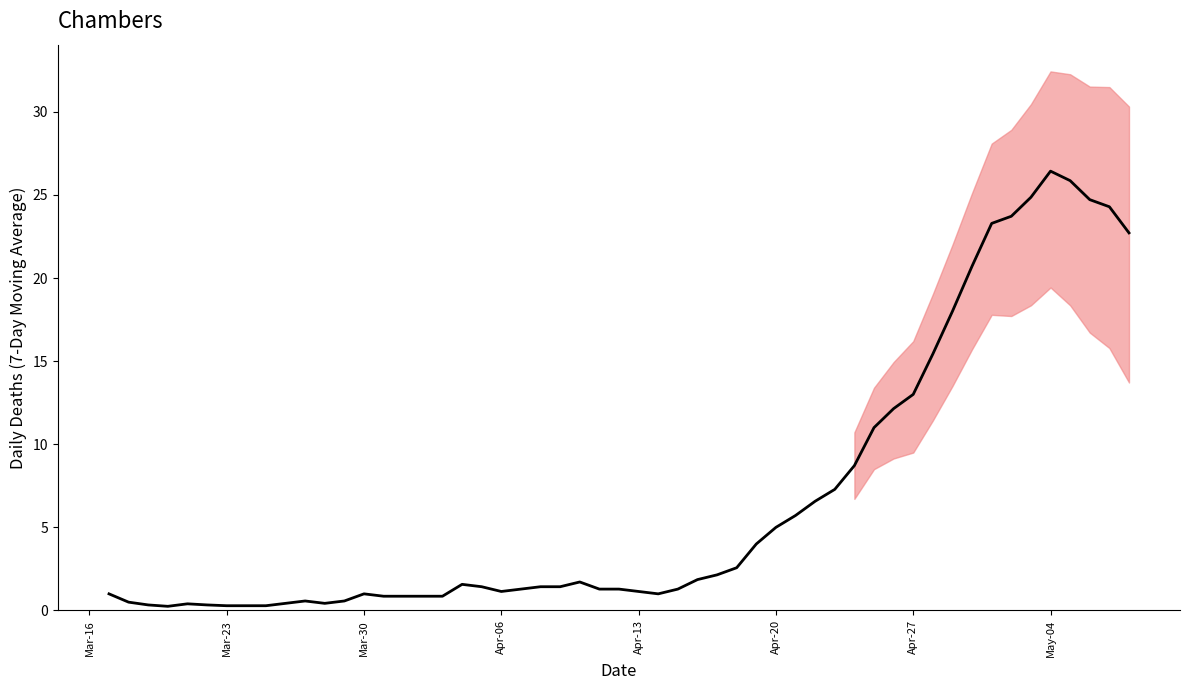

What is the sum of all values?

421